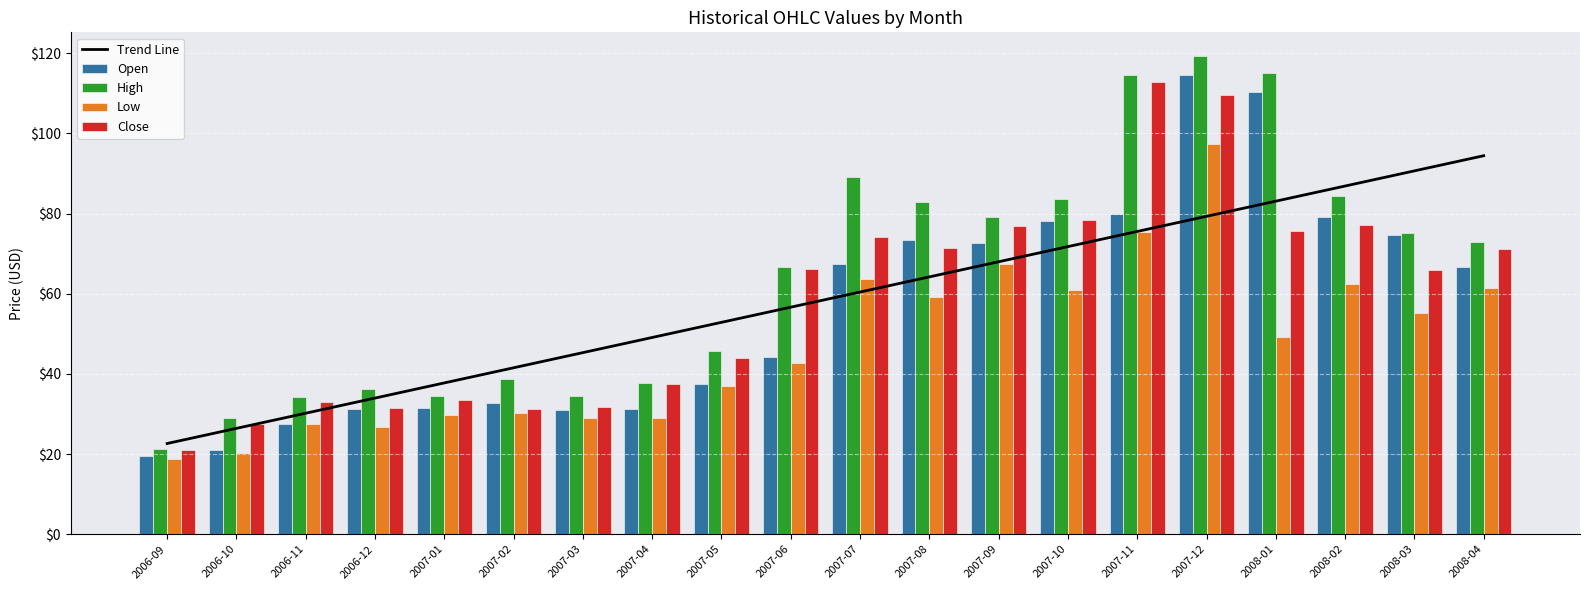

What is the spread (max minus min) of values at 2007-01?

8.0